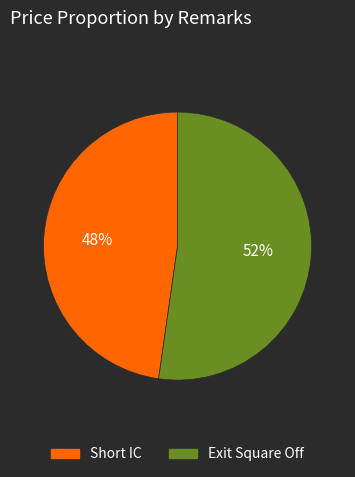

What is the majority slice?

Exit Square Off